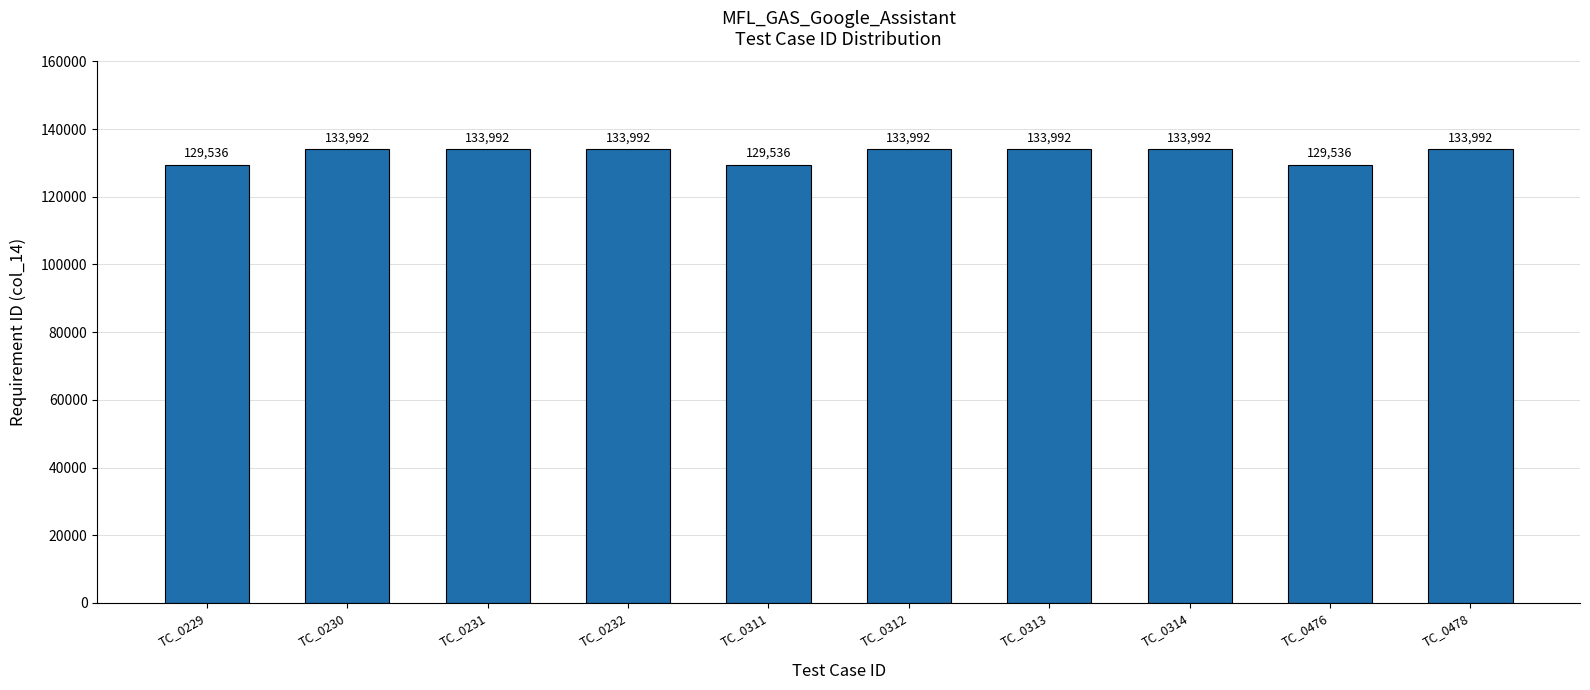

Reading left to right, transcribe all the data shown in this chart.

129536	133992	133992	133992	129536	133992	133992	133992	129536	133992